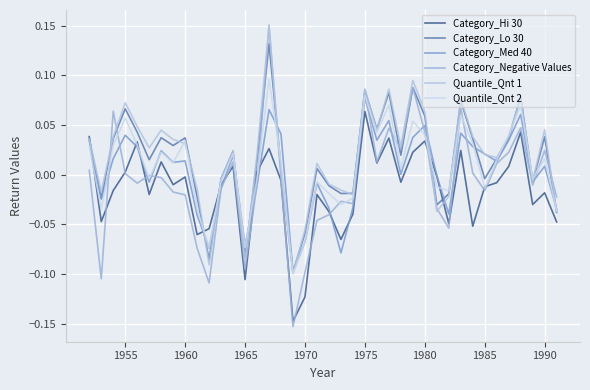

In Category_Negative Values, how many points are lower than both neighbors (excluding endpoints)?

11